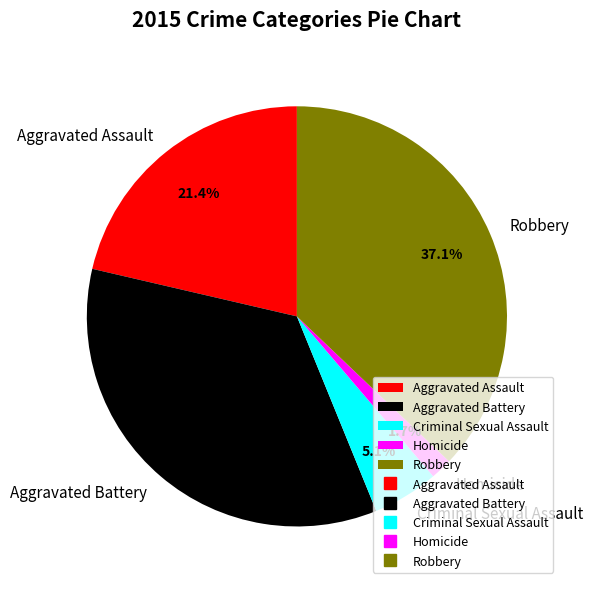

How many segments does this pie chart have?

5